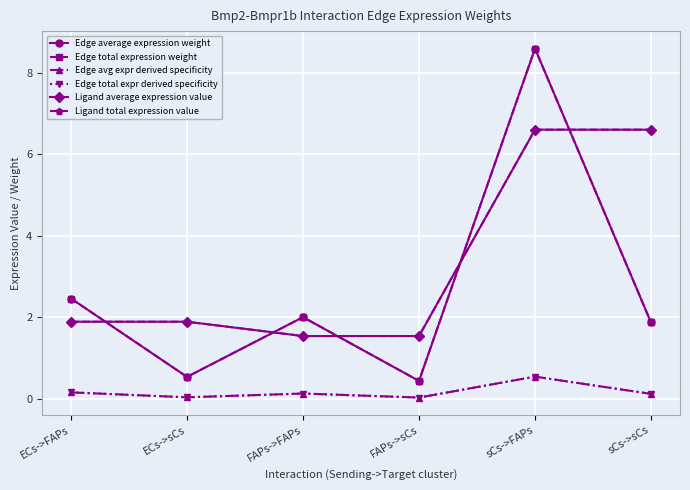

Is this an area chart (filled region under the line)?

No